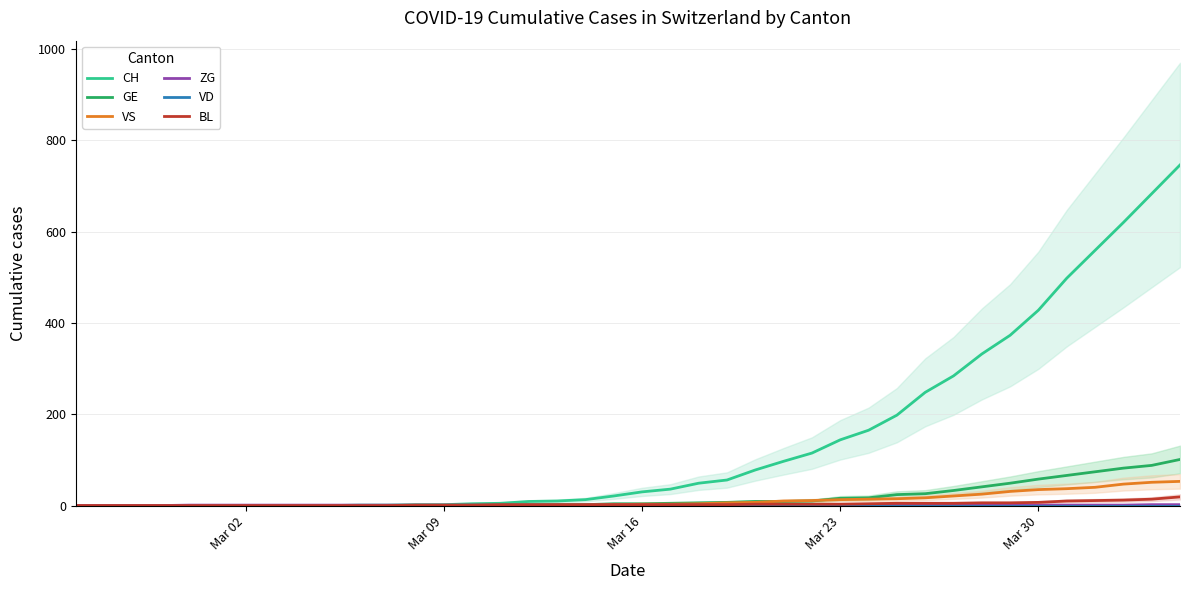

What is the difference between the maximum and minimum values in the CH series?

746